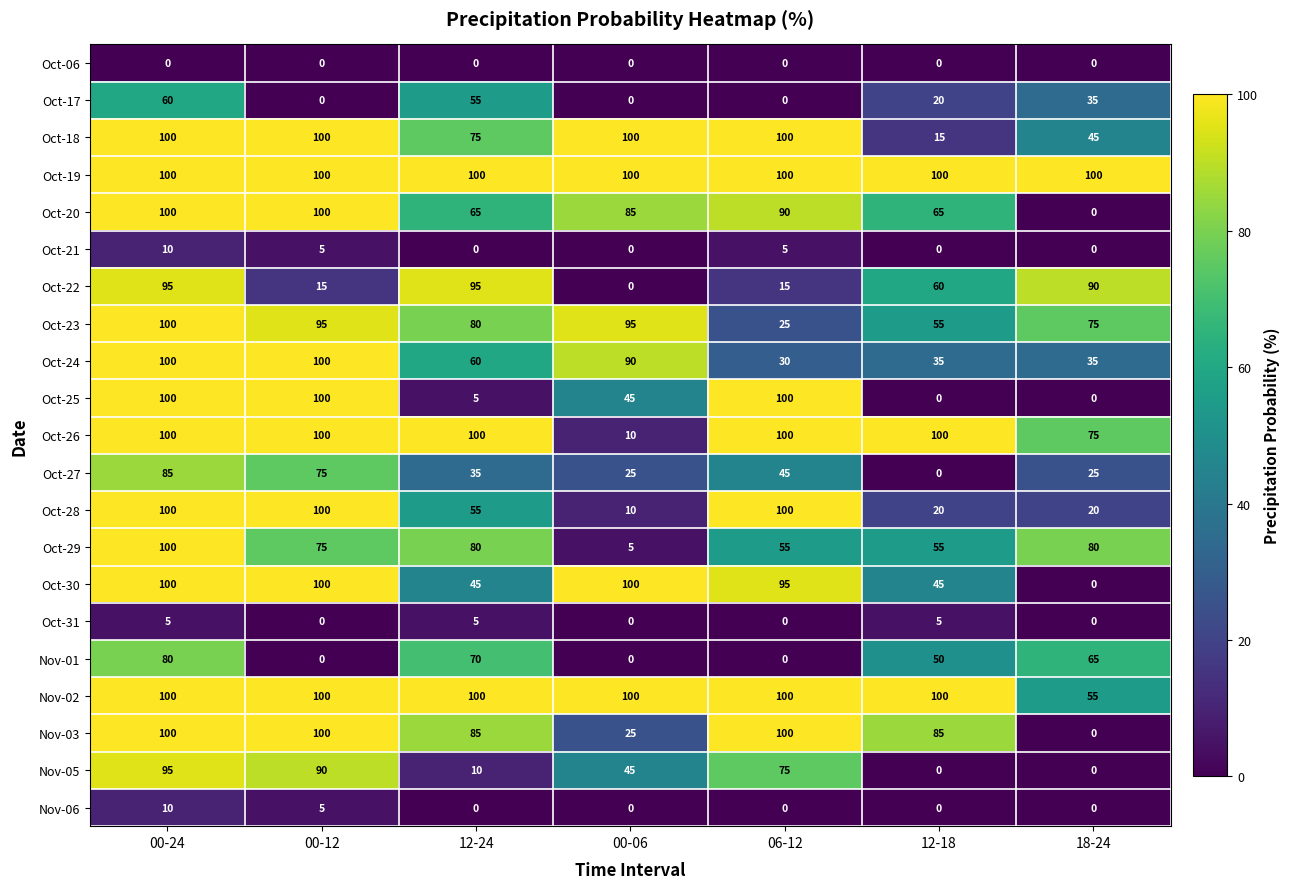

What value does the Oct-22 series have at 00-24, to the nearest 5?

95